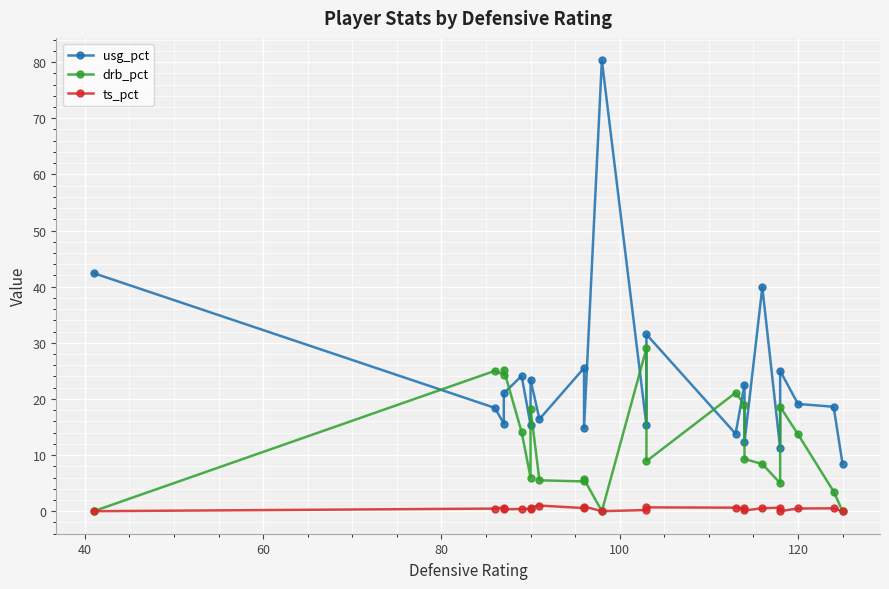

At how many categories does at least one series exceed 1?

22